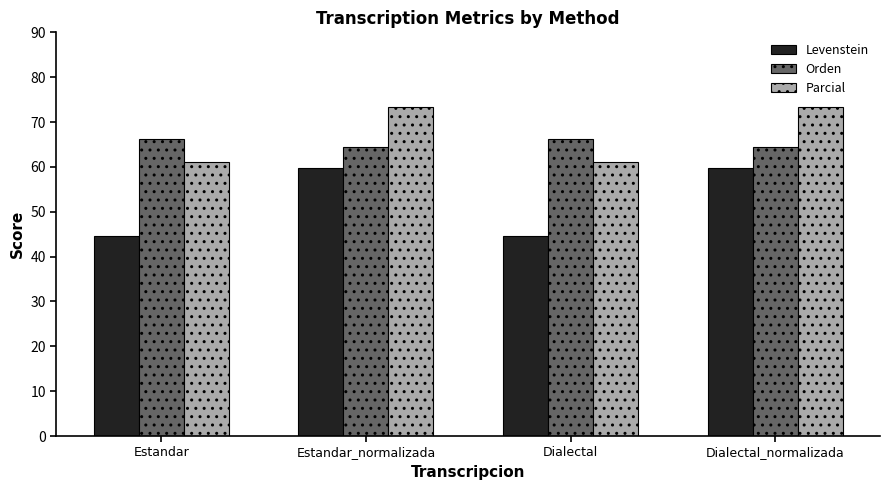

What is the average value of the Orden series?

65.4